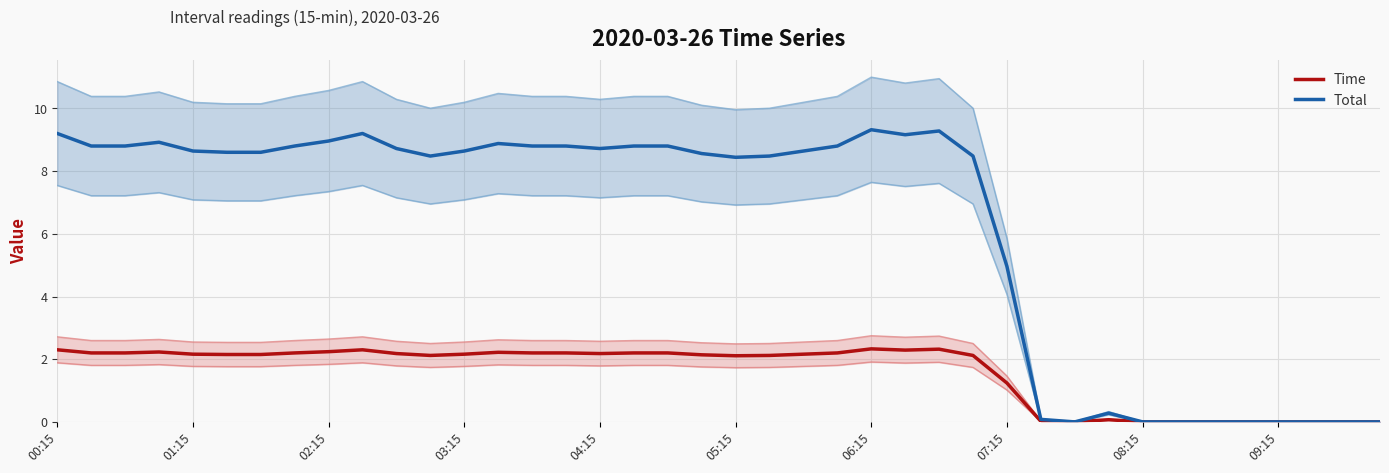

What is the sum of all Total values?

251.6